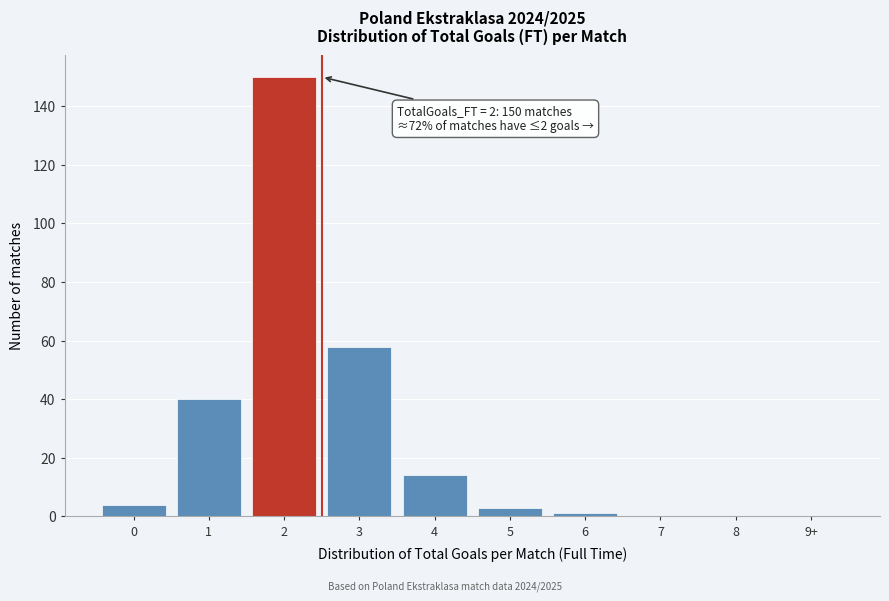

Reading right to left, transcribe all the data shown in this chart.

9+=0	8=0	7=0	6=1	5=3	4=14	3=58	2=150	1=40	0=4